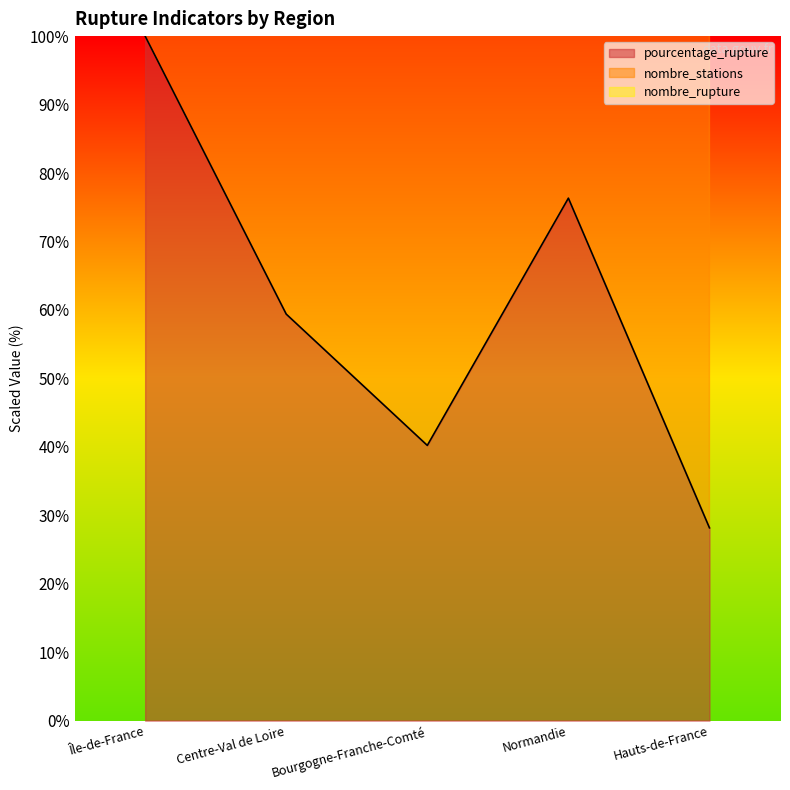

What is the label of the 5th point from the right?

Île-de-France